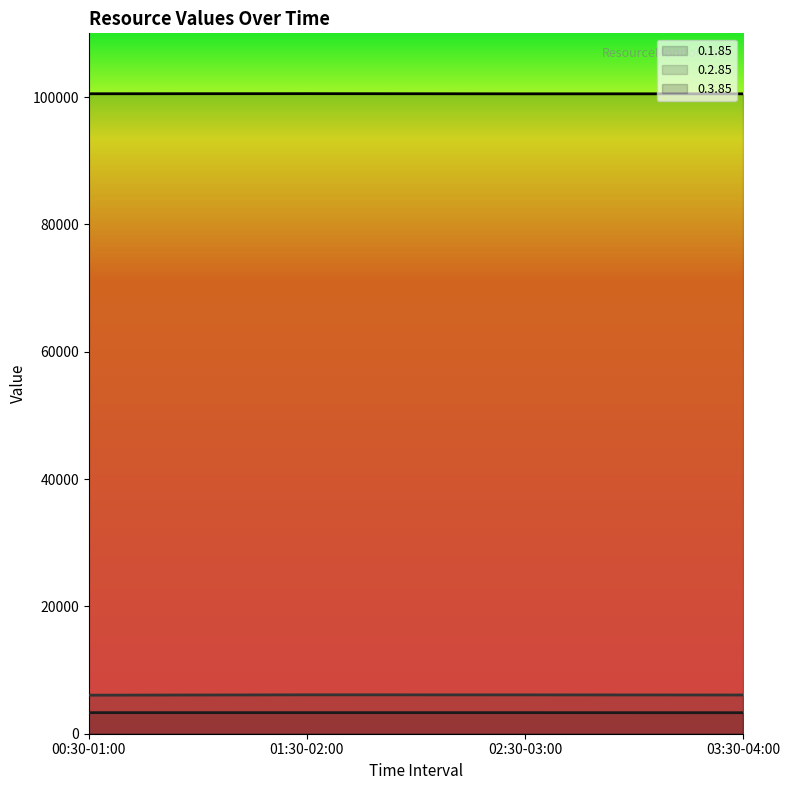

List the series in order of their peak value, lowest first.

0.1.85, 0.2.85, 0.3.85